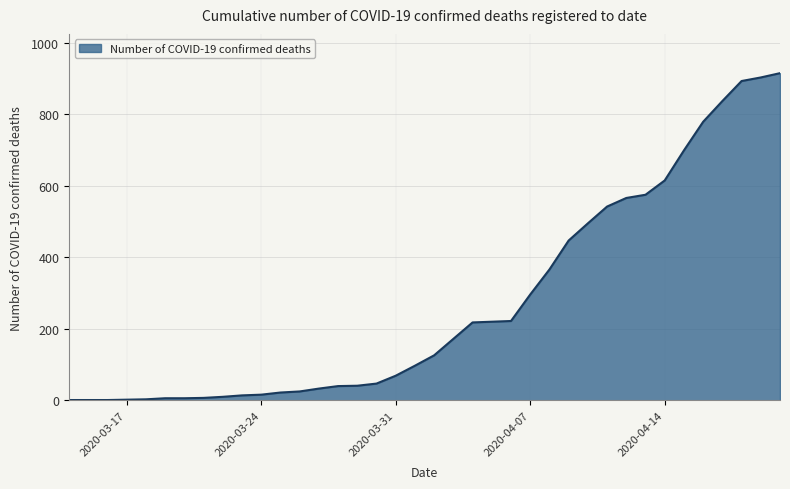

What is the difference between the maximum and minimum values?

914